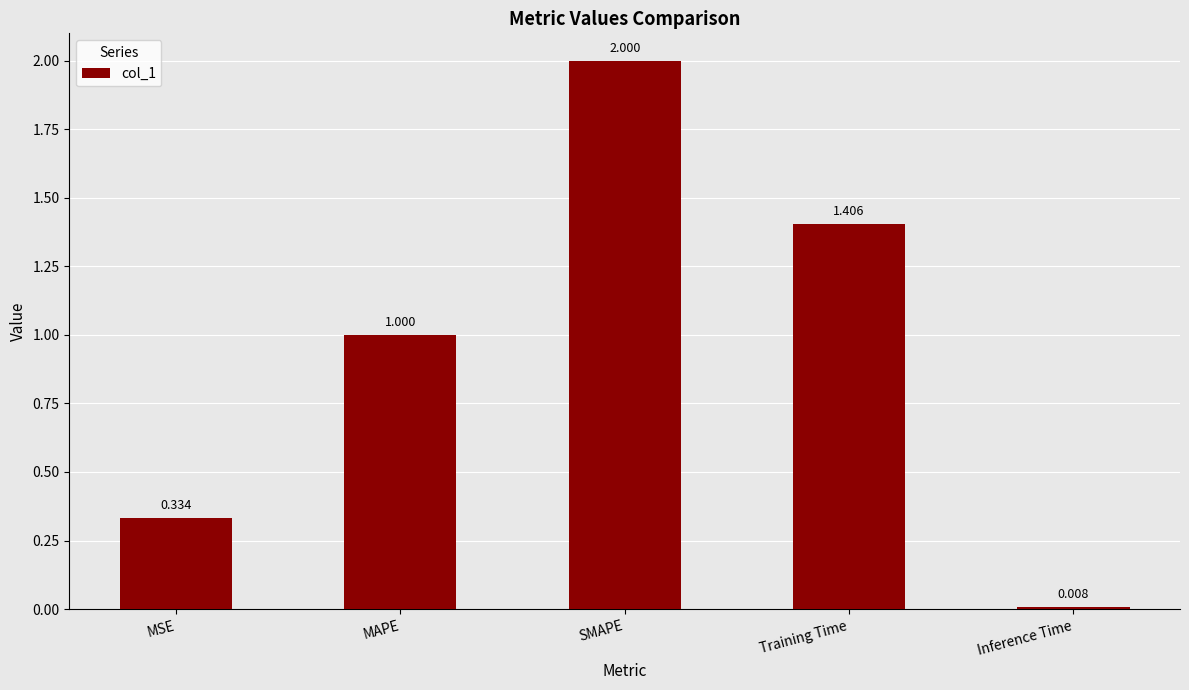

Rank the categories by value from highest to lowest.

SMAPE, Training Time, MAPE, MSE, Inference Time